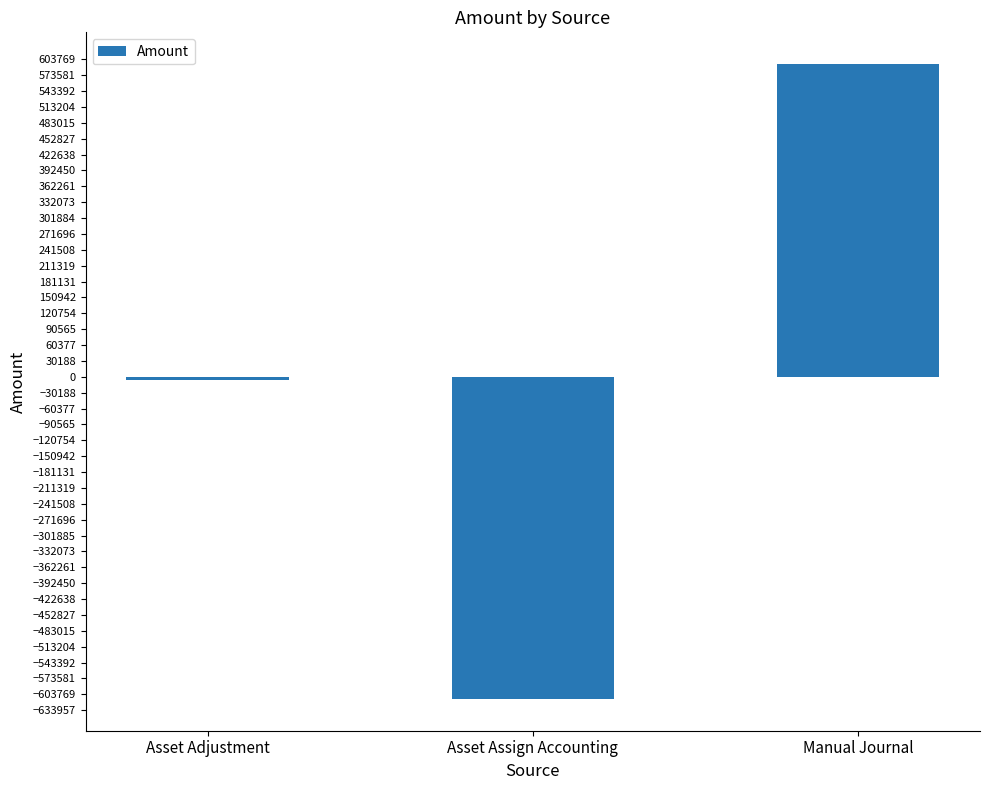

Reading left to right, list all the values displayed in this chart.

-6931.7	-612734.1	594803.9